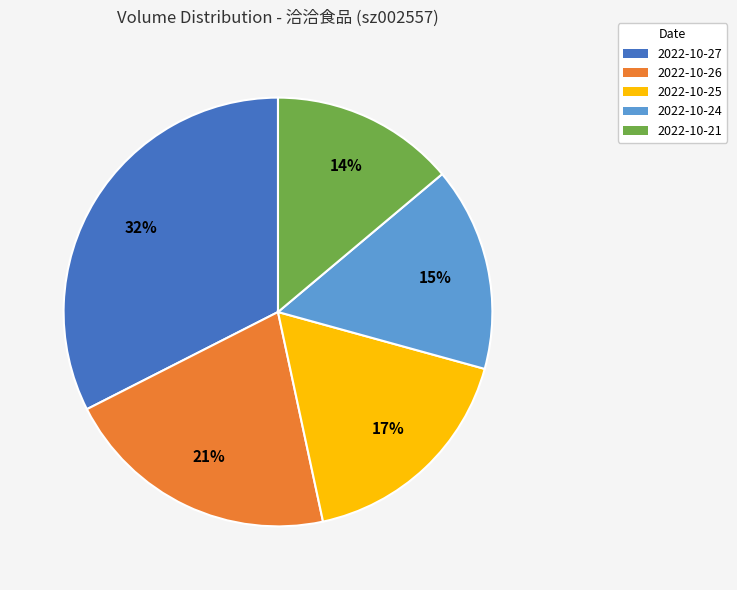

To the nearest percent, what portion does 2022-10-25 represent?

17%